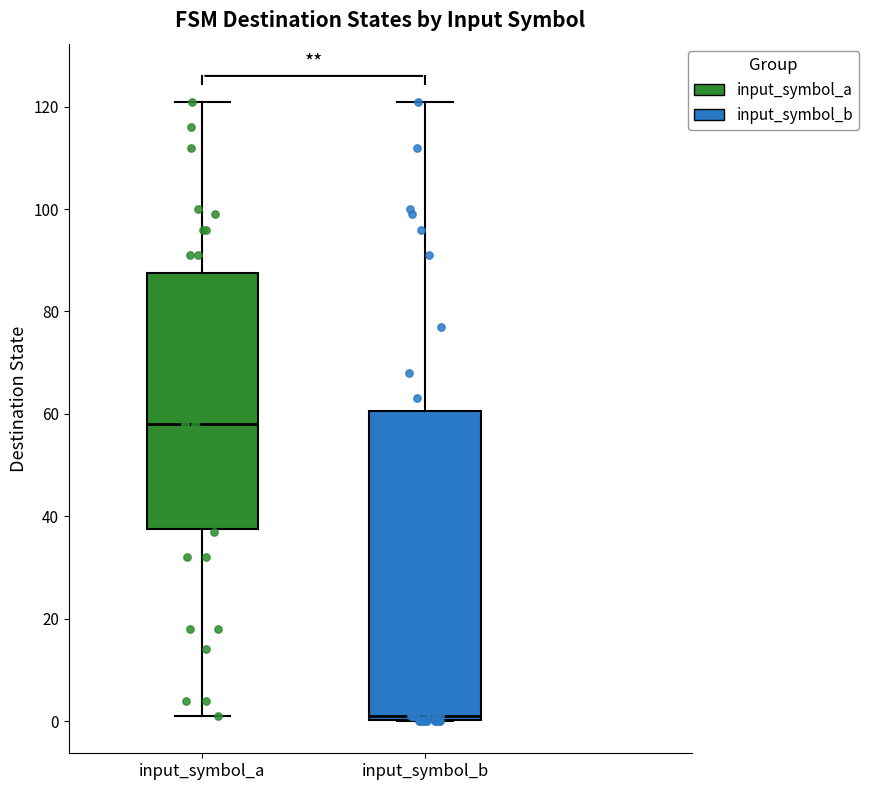

Reading left to right, transcribe this box plot: for each box, give where its median line is, the range the box spans, and where its two whiskers end, as read against the y-axis. The values are not printed on the chart, so give them approximately, as read against the axis.

input_symbol_a: median 58, box 38 to 88, whiskers 2 to 122
input_symbol_b: median 2, box 0 to 60, whiskers 0 to 122